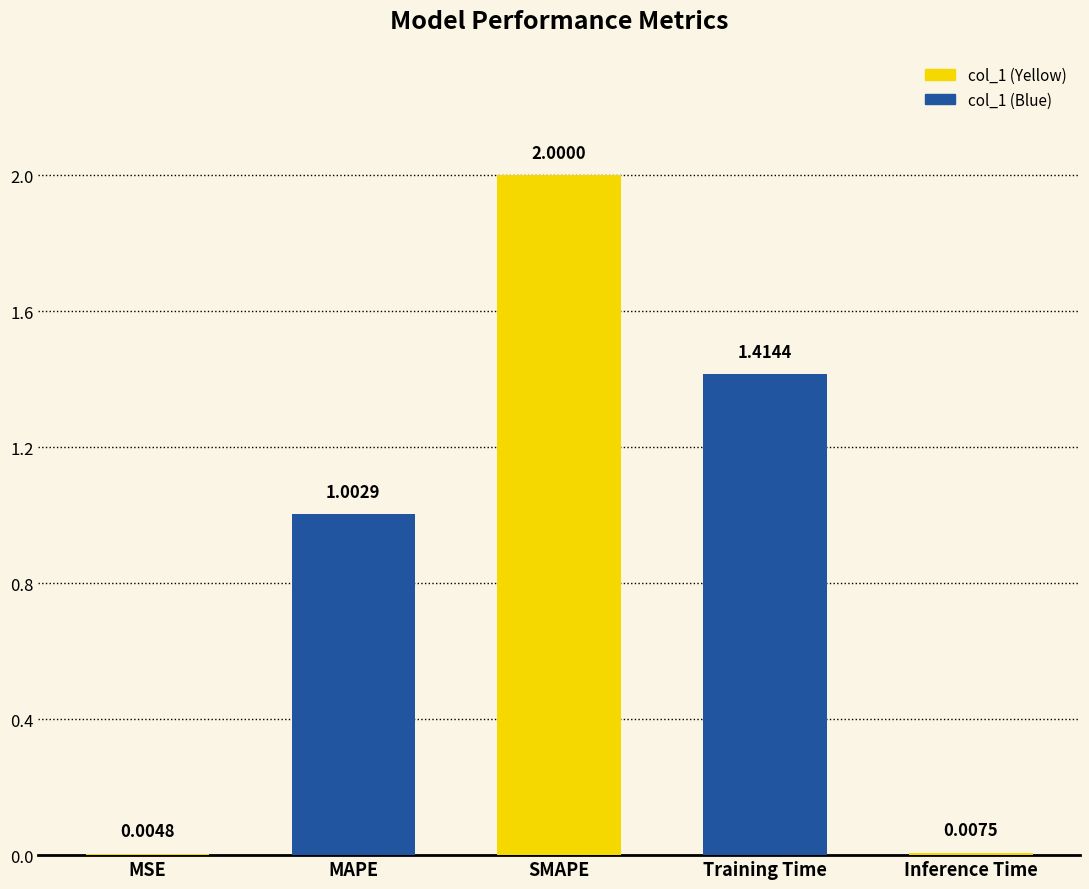

Where is the data nearest to the value 1?

MAPE